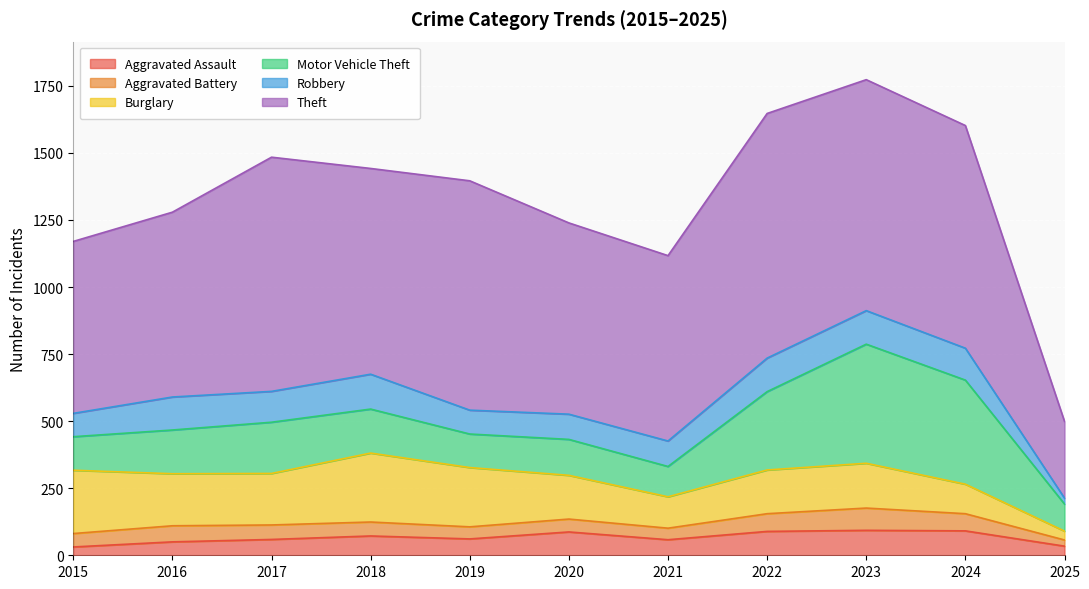

The value of Aggravated Assault at 2017 is 59. True or false?

True